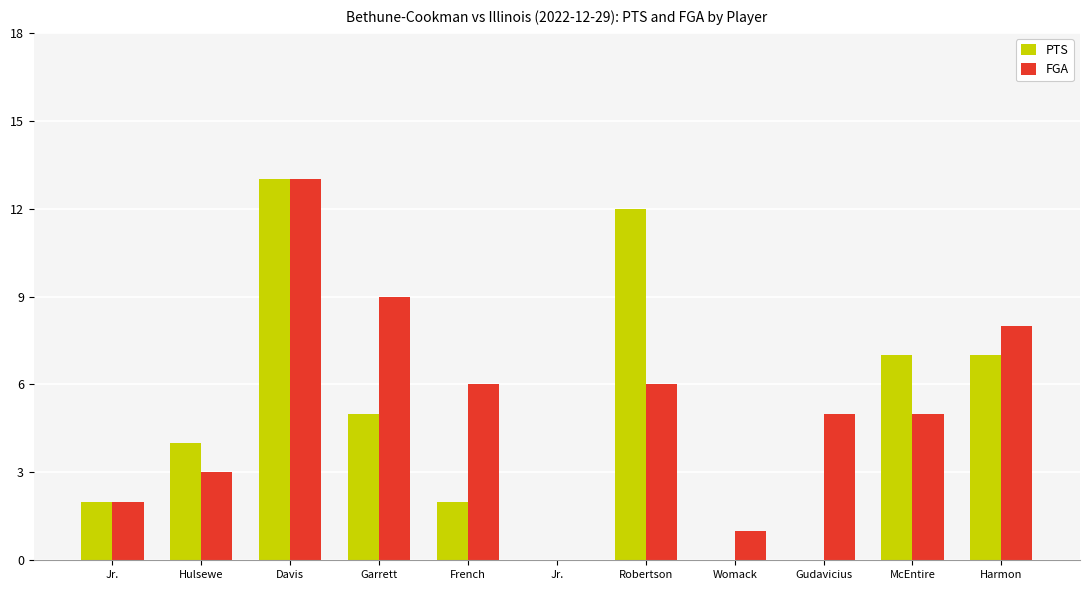

Rank the categories by PTS value from lowest to highest.

Jr., Womack, Gudavicius, Jr., French, Hulsewe, Garrett, McEntire, Harmon, Robertson, Davis